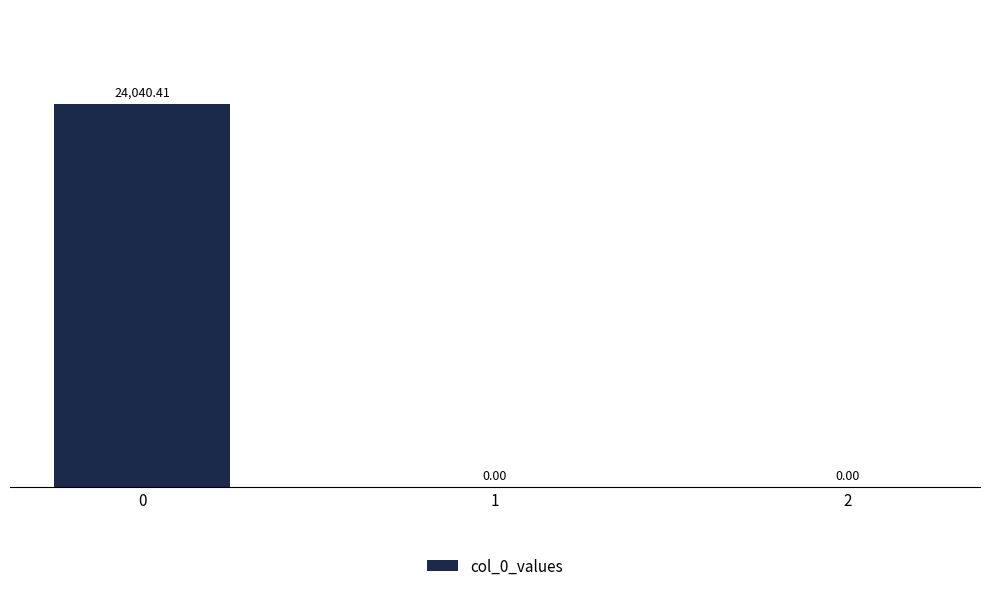

How many data points are above 0?

1